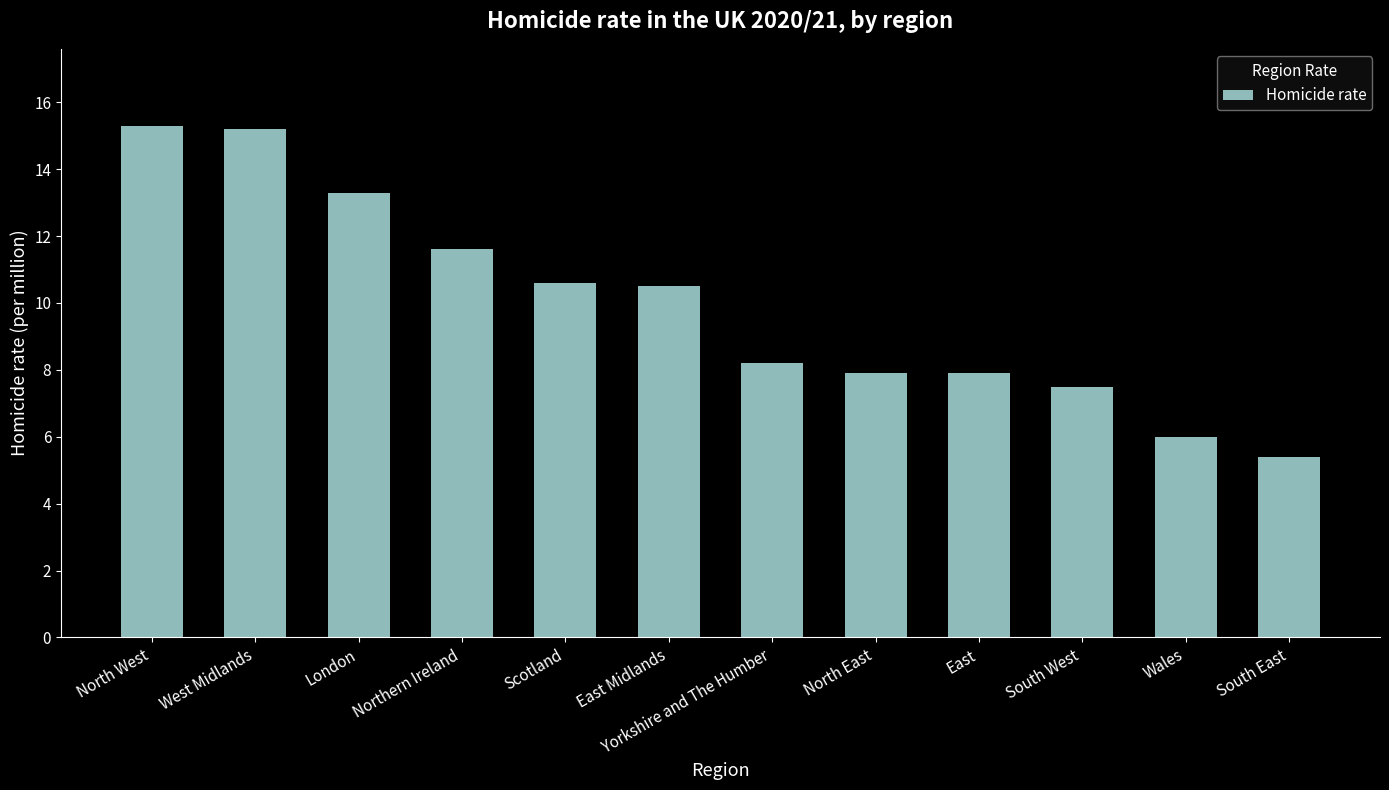

What is the sum of all values?

119.4